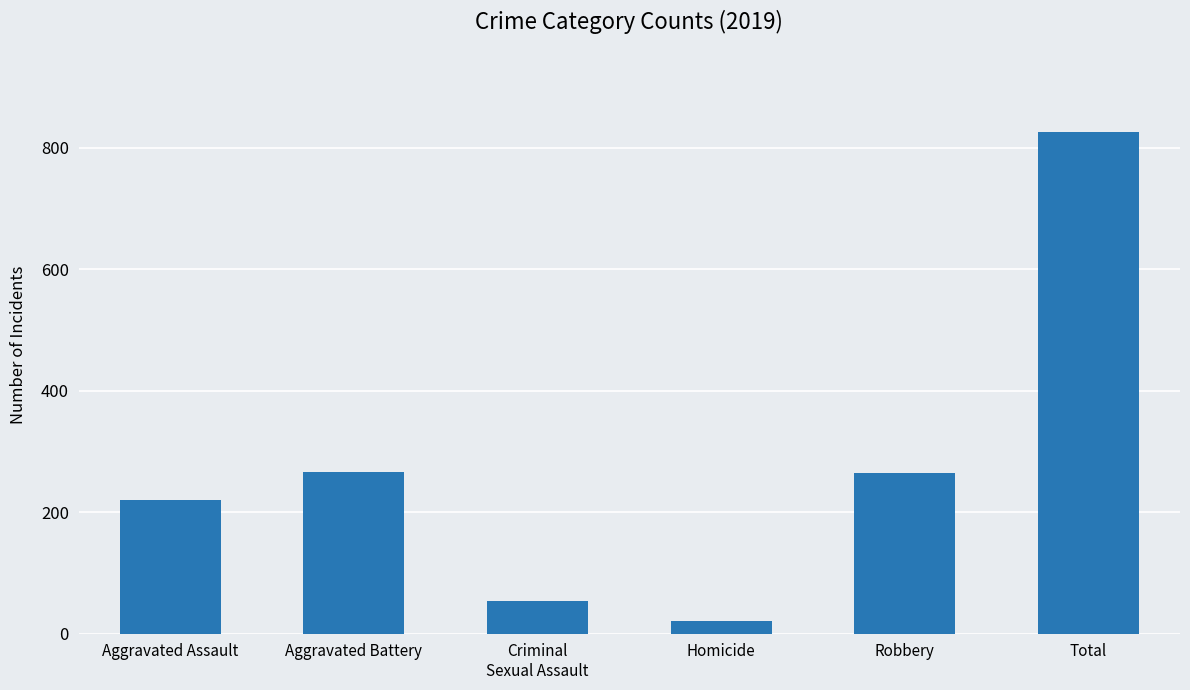

Which has a higher value, Homicide or Total?

Total